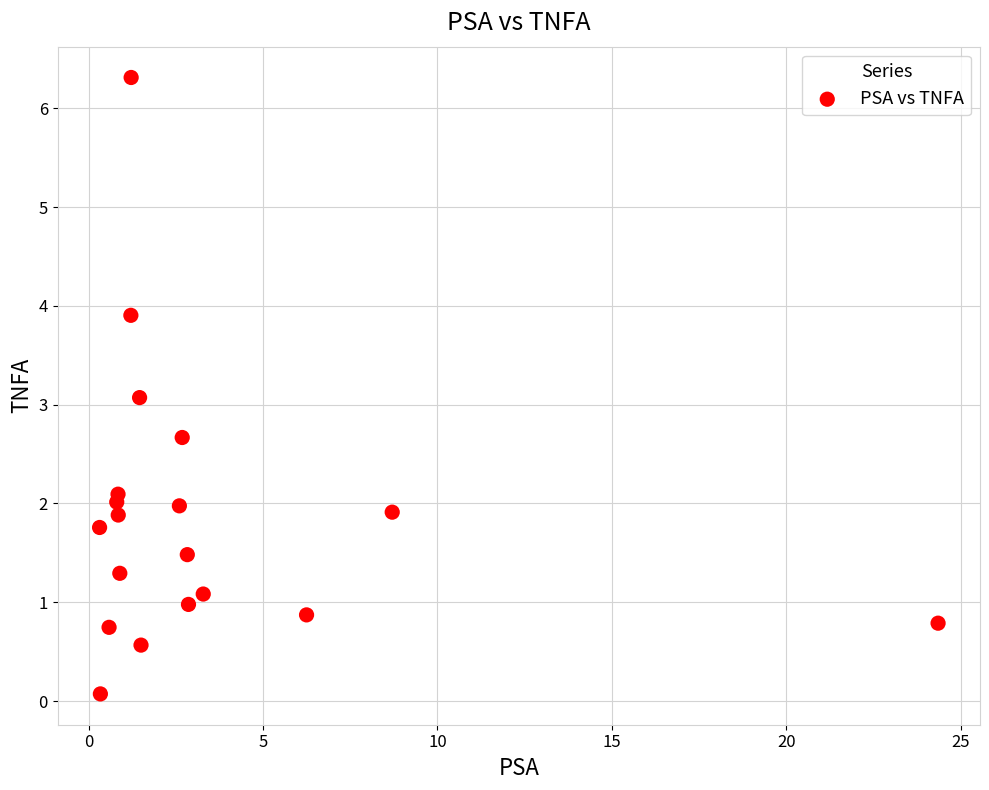

What is the range of X values (max minus min)?

24.0